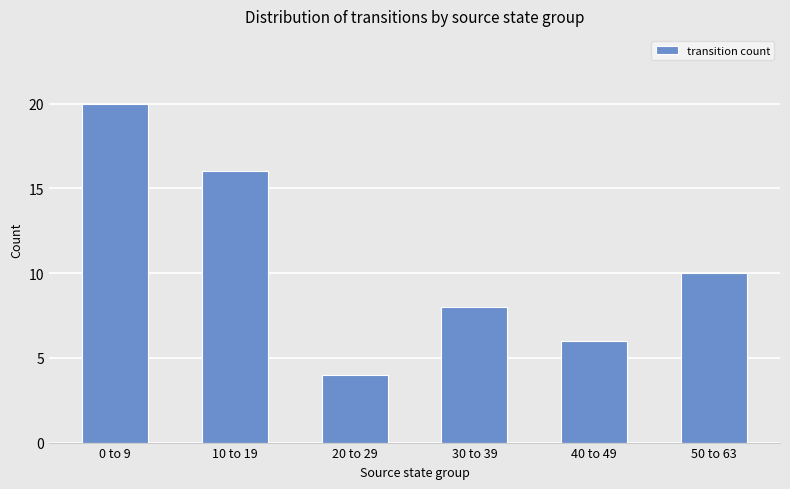

What is the maximum value shown in the chart?

20